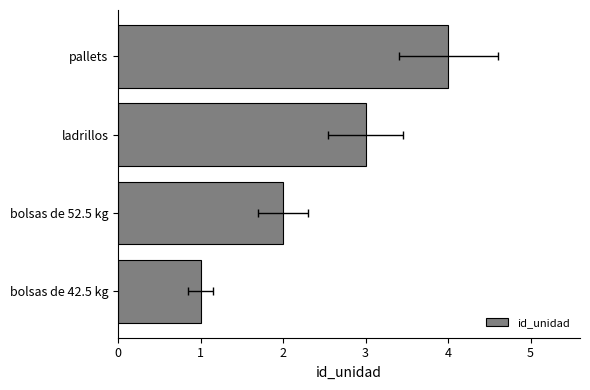

What is the average value?

2